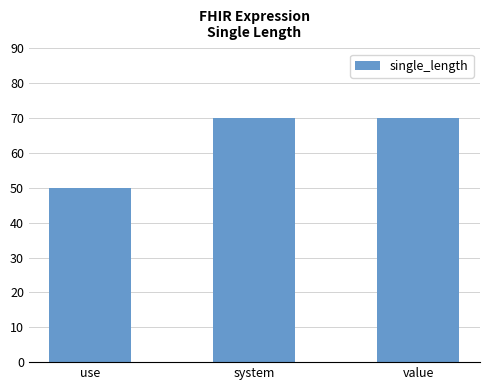

What is the value of the 3rd bar from the left?

70